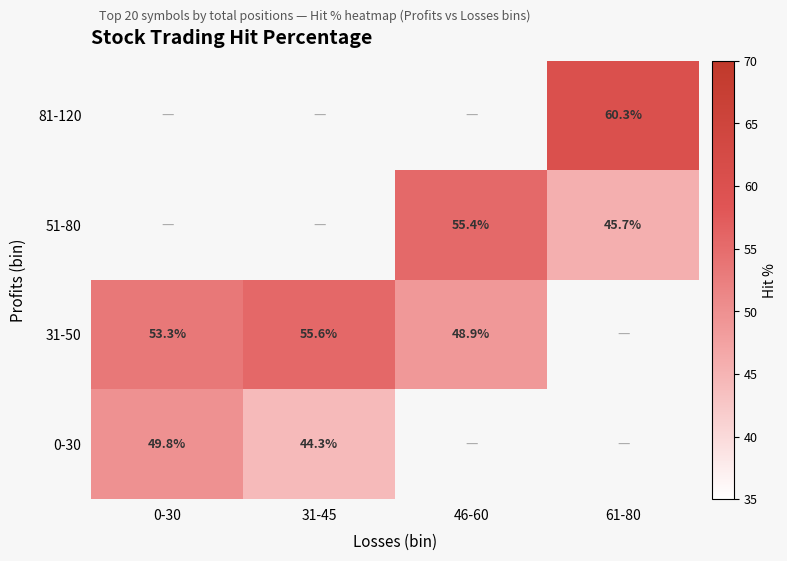

Is the value of 51-80 at 46-60 greater than the value of 31-50 at 0-30?

Yes